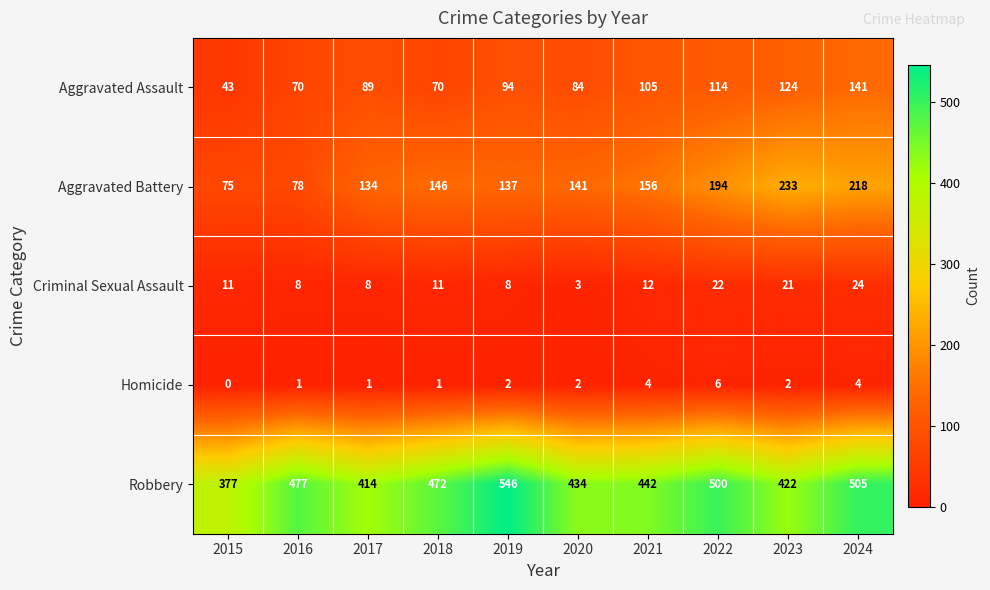

What is the difference between the Robbery values at 2022 and 2016?

23